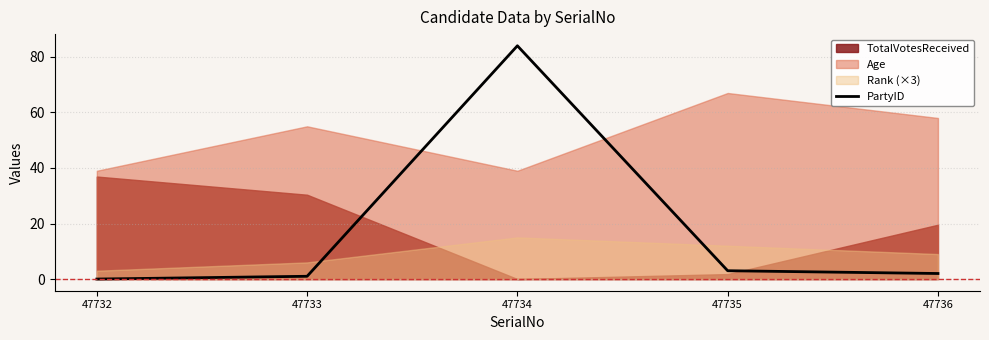

True or false: PartyID has a value of 1 at 47733.

True